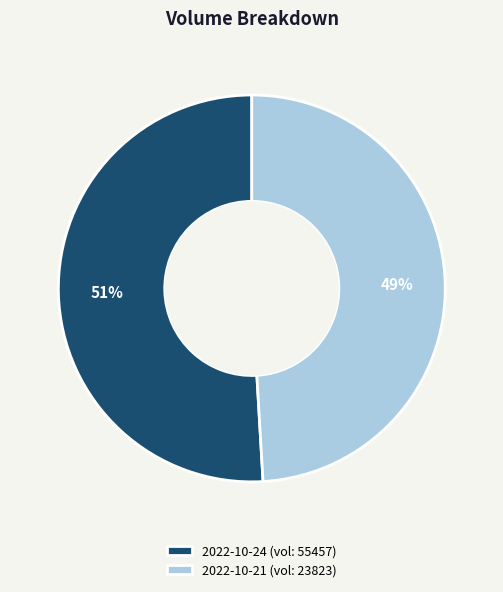

Which category has the smallest portion of the pie?

2022-10-21 (vol: 23823)